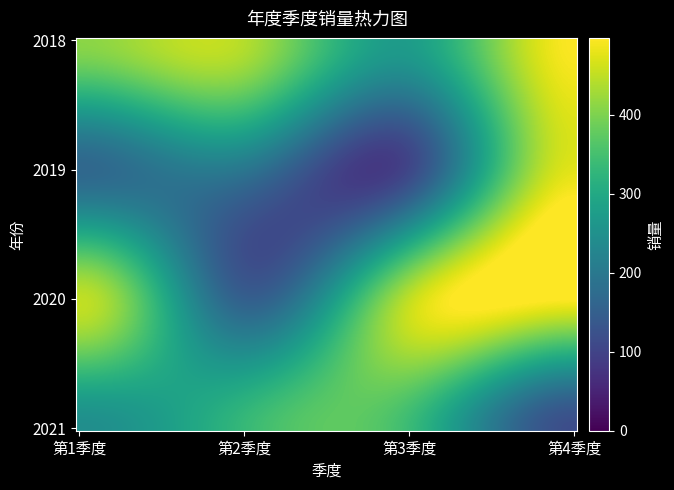

At how many categories does at least one series exceed 137?

4